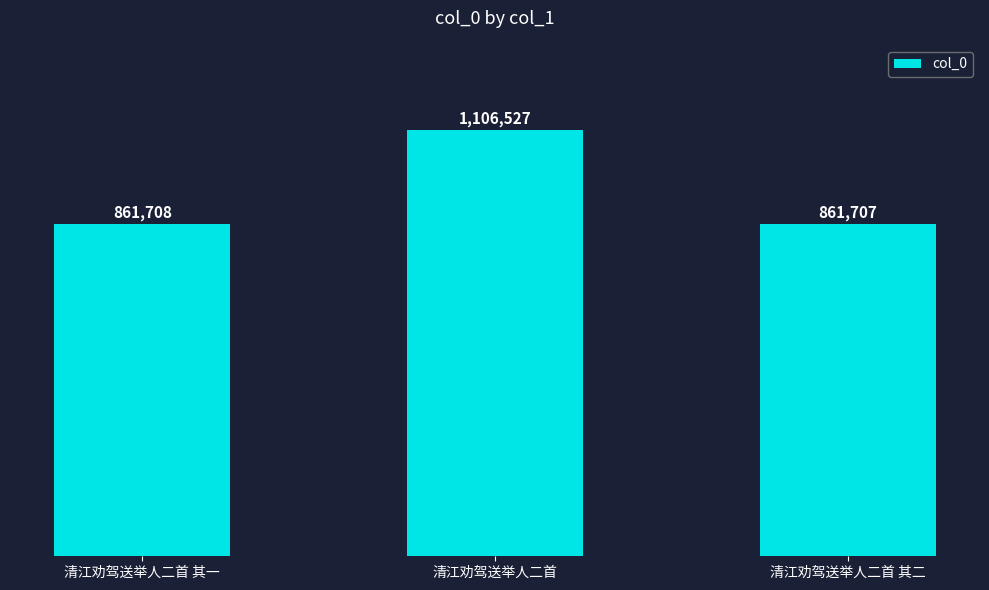

Which has a higher value, 清江劝驾送举人二首 其一 or 清江劝驾送举人二首 其二?

清江劝驾送举人二首 其一